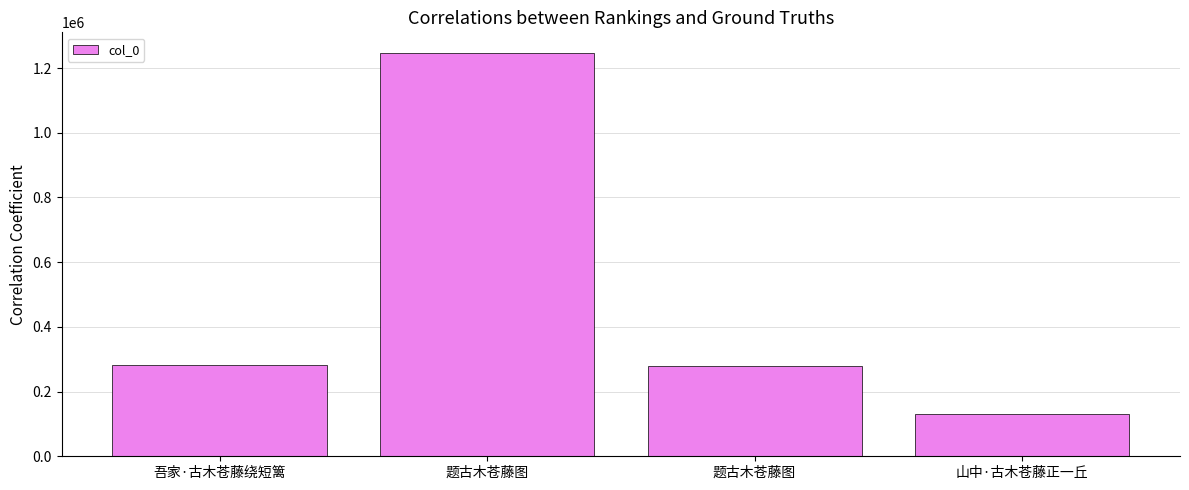

Count the number of categories in the chart.

4